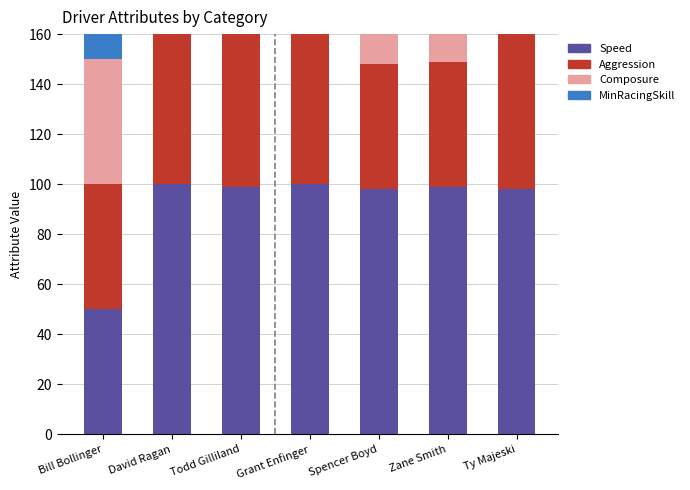

The MinRacingSkill series shows 21 at Zane Smith. True or false?

False